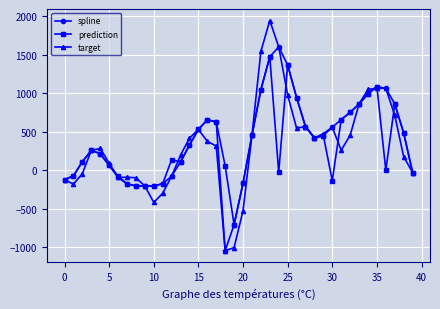

What is the value of the target point at the 12th from the left?

-300.4